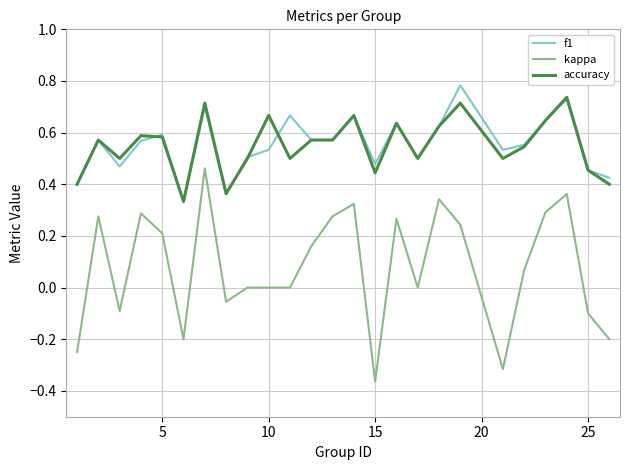

True or false: kappa and f1 cross at least once.

False